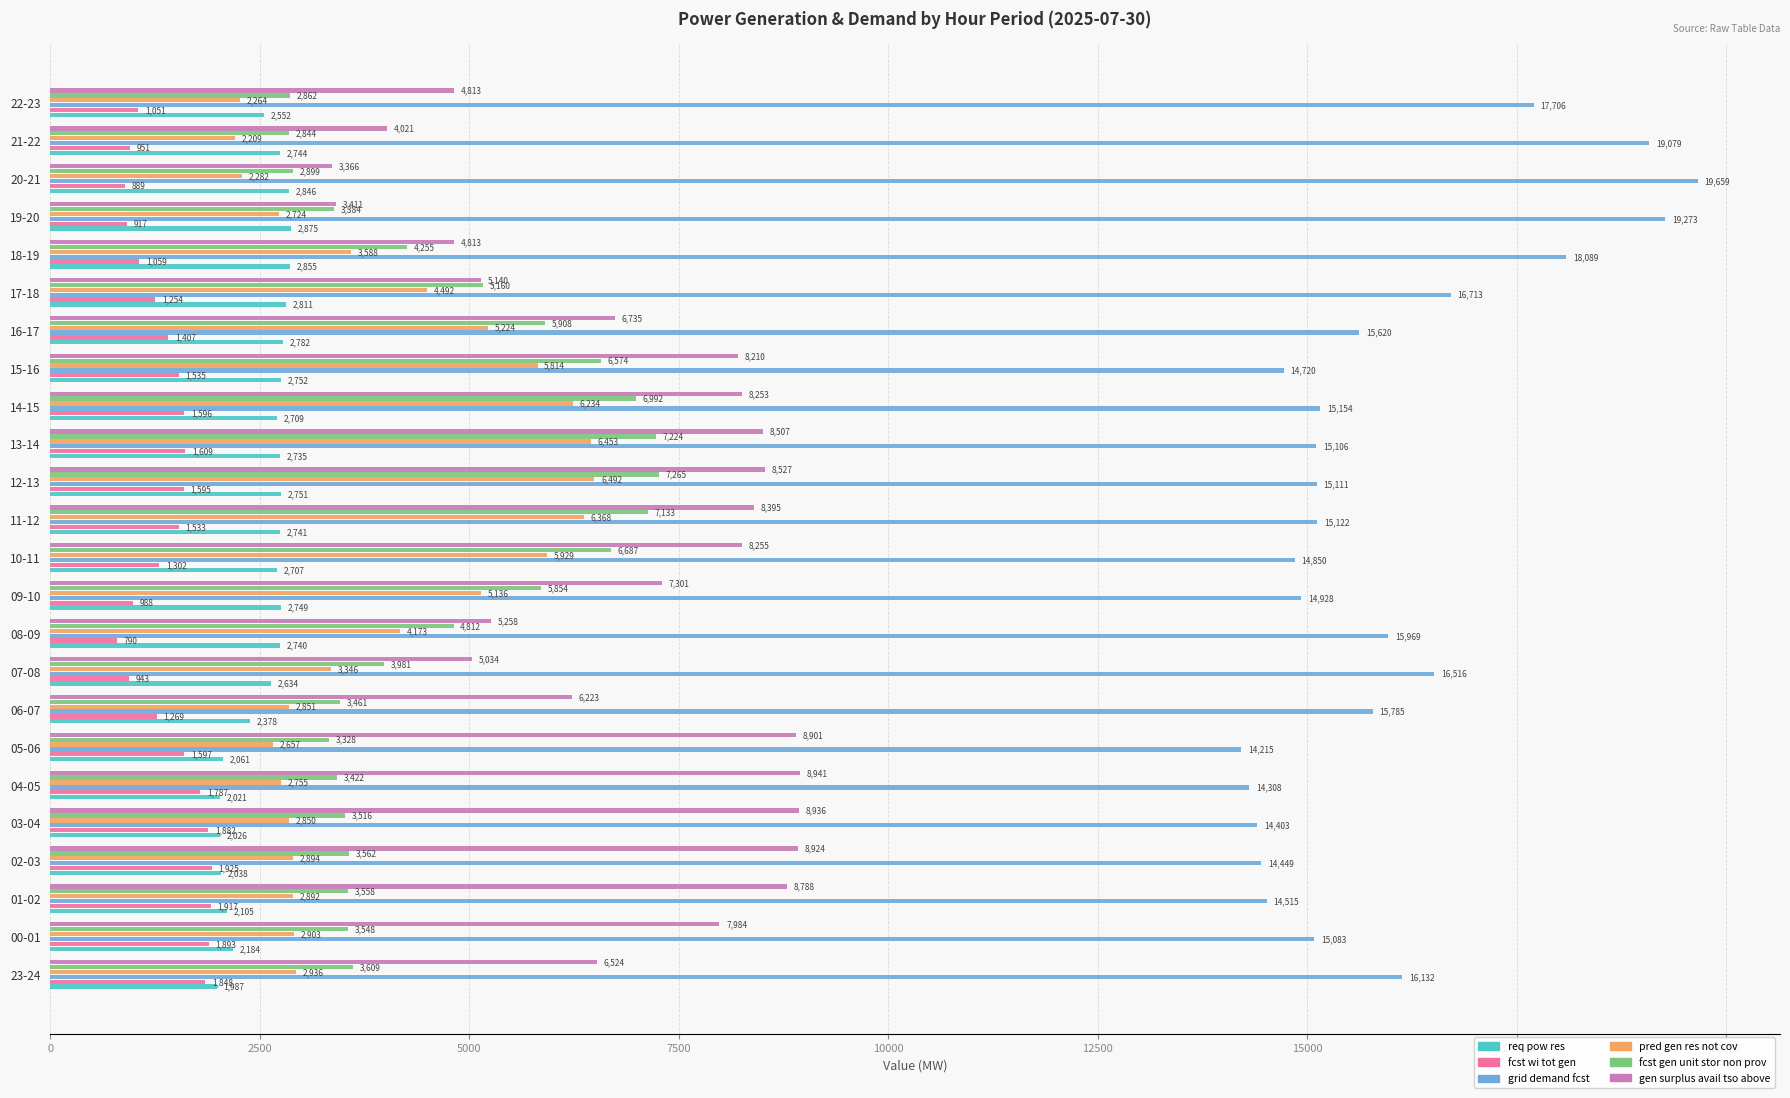

Rank the categories by fcst wi tot gen value from lowest to highest.

08-09, 20-21, 19-20, 07-08, 21-22, 09-10, 22-23, 18-19, 17-18, 06-07, 10-11, 16-17, 11-12, 15-16, 12-13, 14-15, 05-06, 13-14, 04-05, 23-24, 03-04, 00-01, 01-02, 02-03